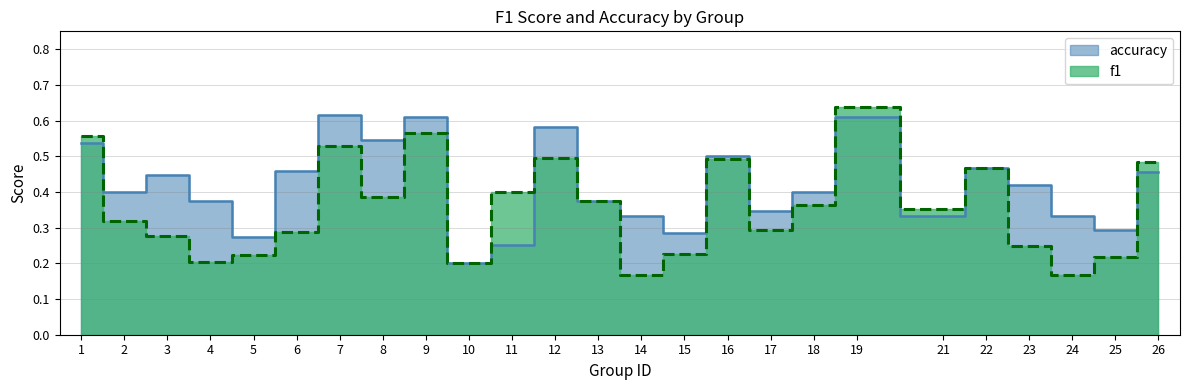

Which label corresponds to the largest value in the chart?

19